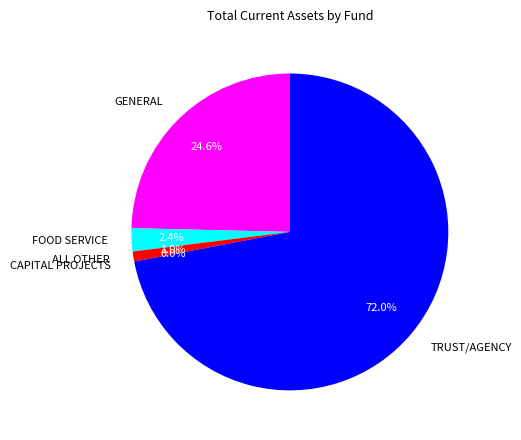

What is the largest slice in the pie chart?

TRUST/AGENCY